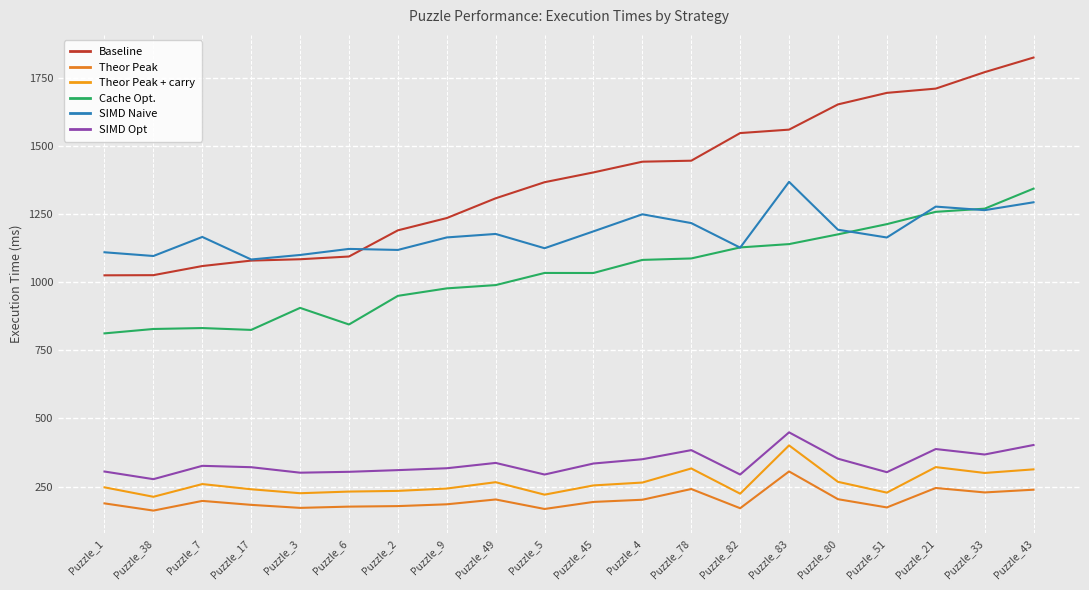

Reading left to right, list all the values displayed in this chart.

Baseline: 1025.0	1025.5	1059.0	1079.0	1083.9	1093.9	1189.9	1235.0	1307.5	1366.5	1402.4	1441.7	1445.3	1546.7	1559.3	1651.8	1694.1	1709.7	1770.1	1823.7
Theor Peak: 188.4	162.0	197.6	183.0	172.0	176.6	178.5	185.1	202.8	167.9	193.8	201.8	241.2	170.7	305.6	203.8	173.6	245.0	228.6	238.7
Theor Peak + carry: 247.3	212.7	259.3	240.2	225.7	231.8	234.3	242.9	266.2	220.4	254.4	264.9	316.5	224.0	401.1	267.5	227.9	321.5	300.1	313.2
Cache Opt.: 812.0	828.1	831.5	824.7	905.5	844.6	949.7	977.1	989.1	1033.6	1033.5	1081.5	1086.8	1127.3	1139.4	1175.2	1212.6	1257.8	1269.4	1342.9
SIMD Naive: 1109.5	1095.8	1165.7	1083.0	1099.6	1121.8	1118.0	1163.9	1176.7	1124.3	1186.2	1248.8	1216.5	1126.5	1367.8	1192.2	1163.6	1277.0	1263.9	1292.8
SIMD Opt: 305.3	277.3	326.2	321.2	301.0	304.3	310.5	317.3	336.9	294.3	334.7	350.4	383.8	294.3	449.0	352.4	302.9	387.8	367.7	402.6